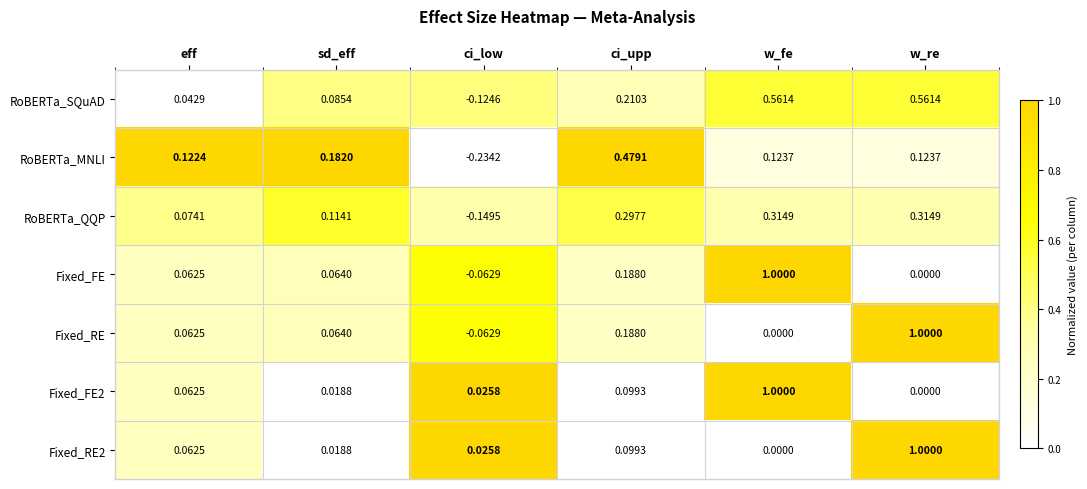

Rank the categories by Fixed_FE2 value from highest to lowest.

w_fe, ci_upp, eff, ci_low, sd_eff, w_re